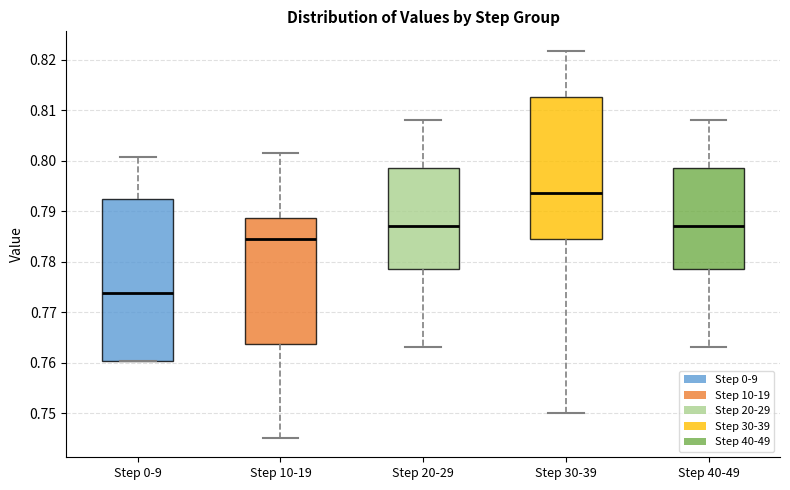

Where does the lower whisker of the box for Step 30-39 end on the y-axis? The values are not printed on the chart, so give them approximately, as read against the axis.

0.750